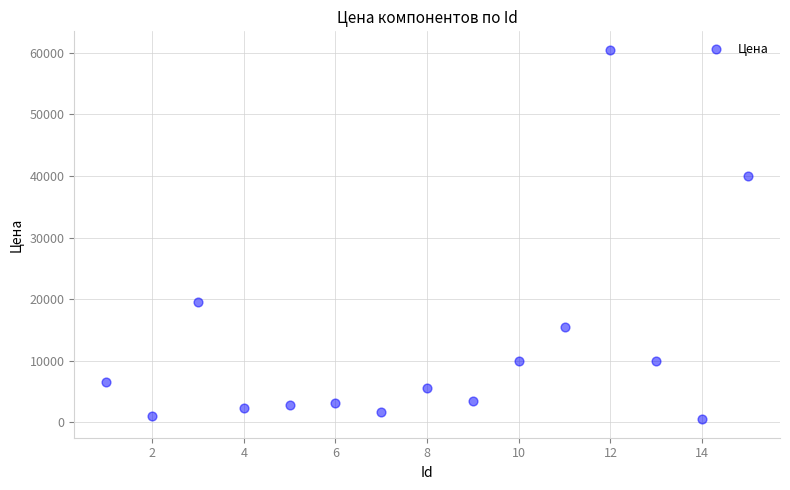

What Y value in the scatter plot is closest to 30500?

40000